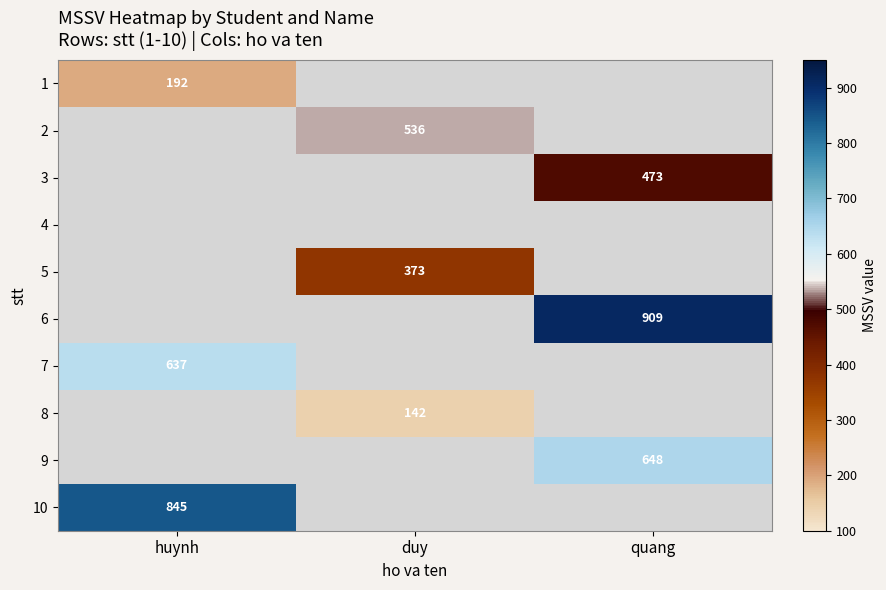

What is the smallest value displayed?

142.0